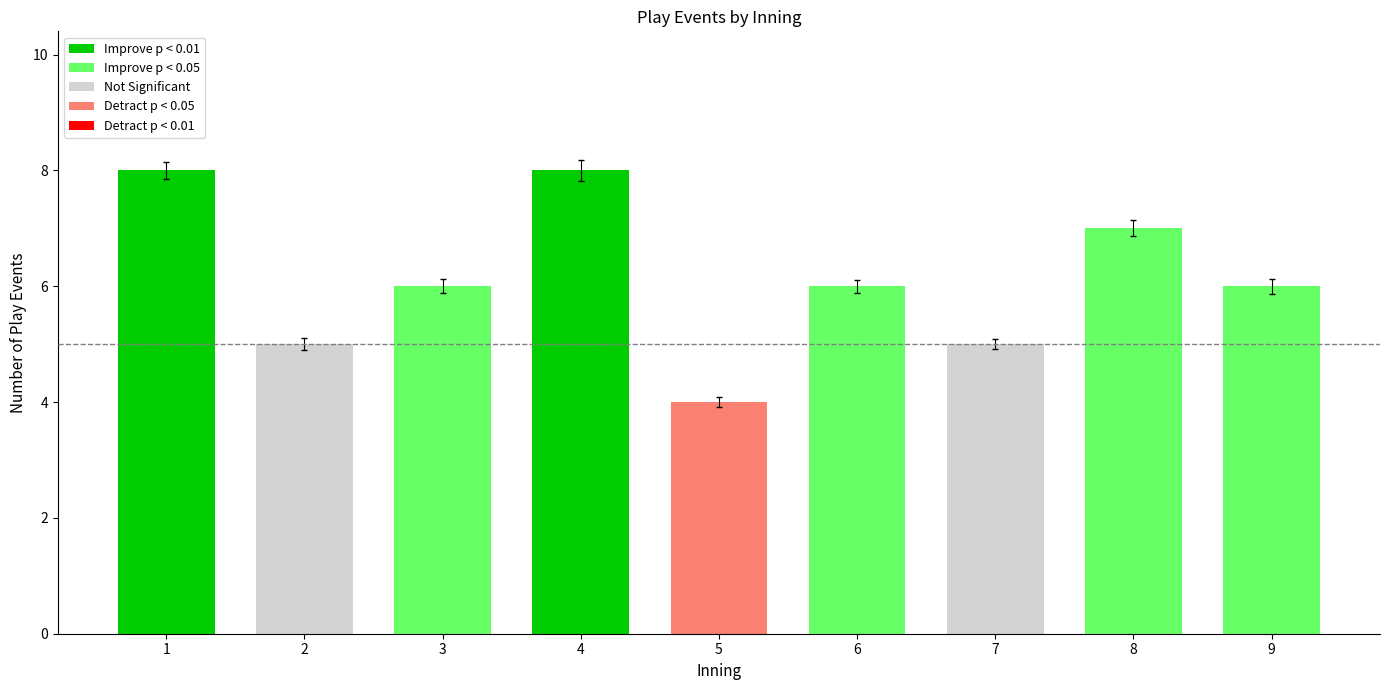

What is the difference between the second highest and second lowest values?

3